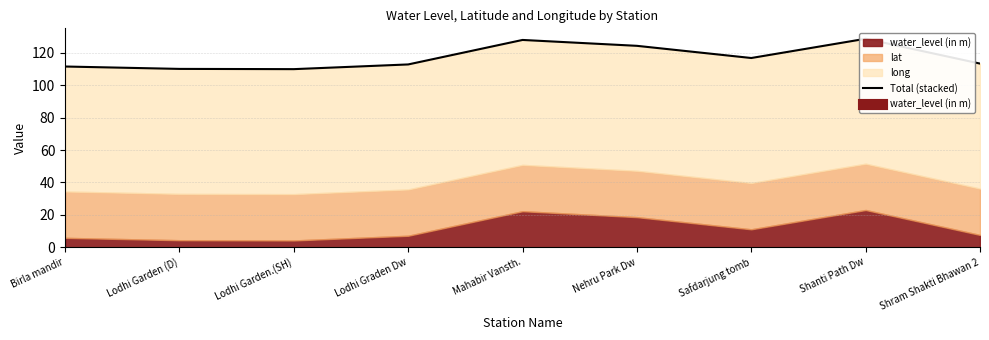

How many interior local valleys (lower than both neighbors) does the data have?

2